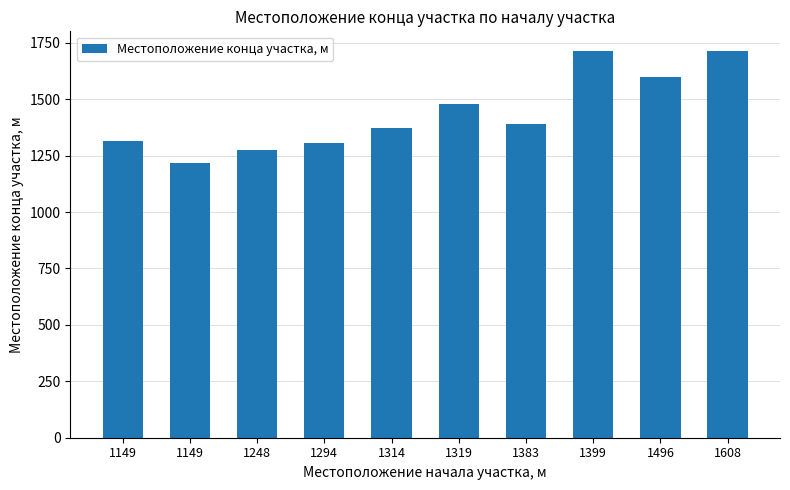

Does the chart contain any negative values?

No